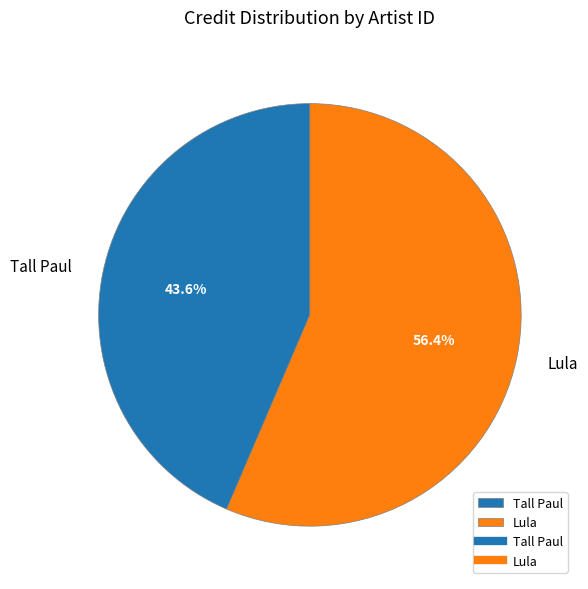

Between Tall Paul and Lula, which is larger?

Lula